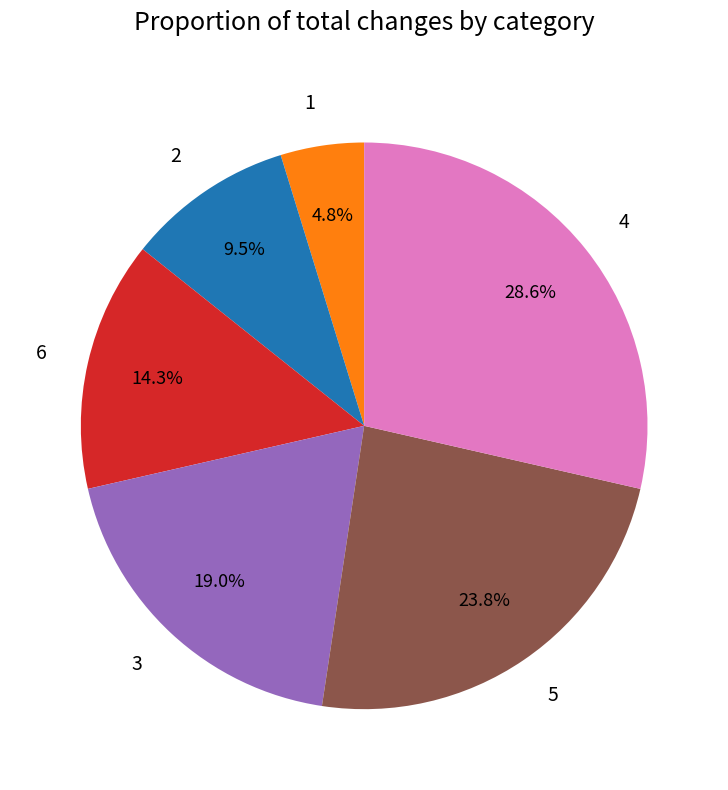

To the nearest percent, what percentage of the pie is 4?

29%